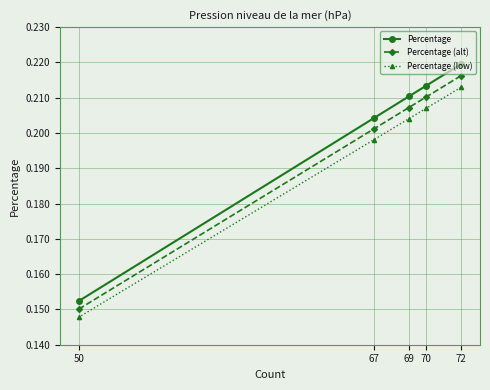

How many categories are shown in the chart?

5